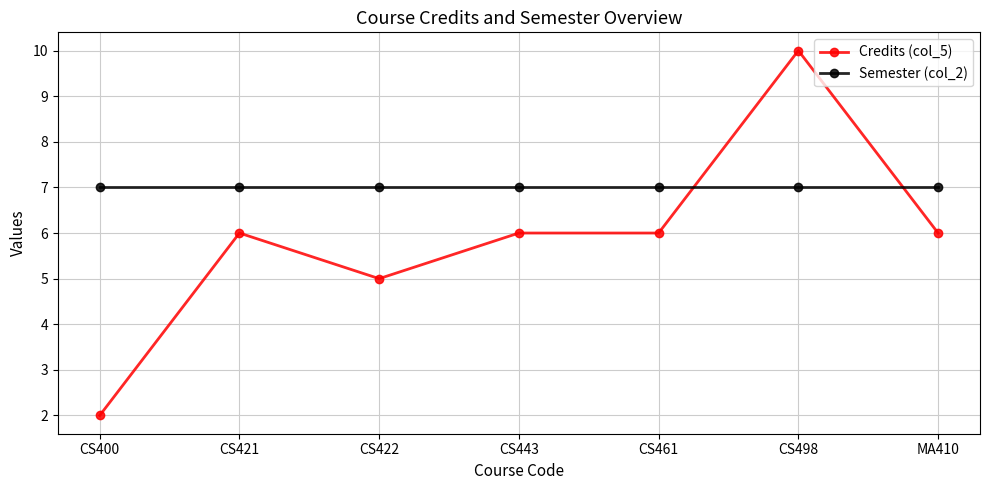

True or false: Credits (col_5) and Semester (col_2) intersect in this chart.

True